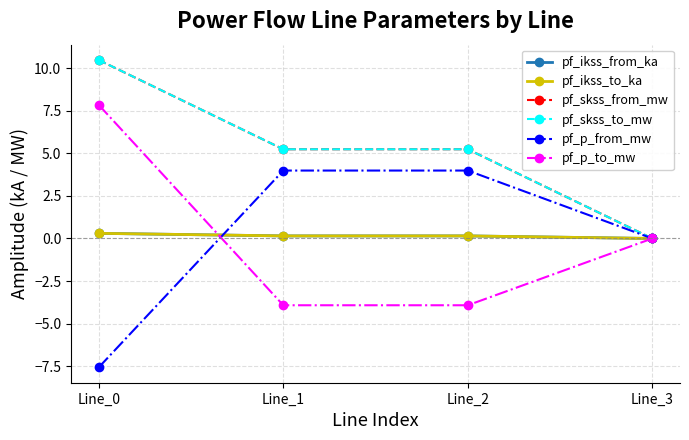

True or false: pf_p_to_mw has a value of -6.2 at Line_2.

False